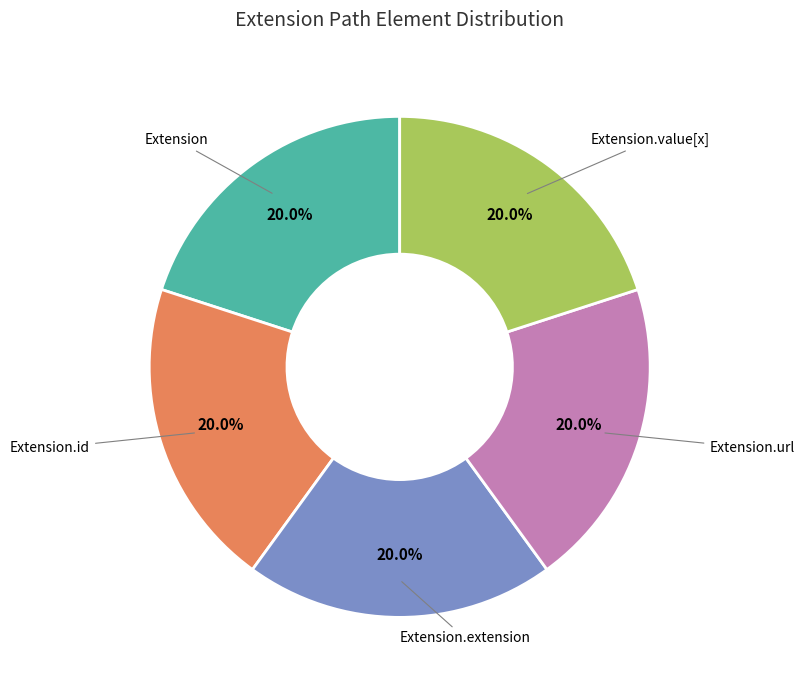

Does any single category account for the majority?

No